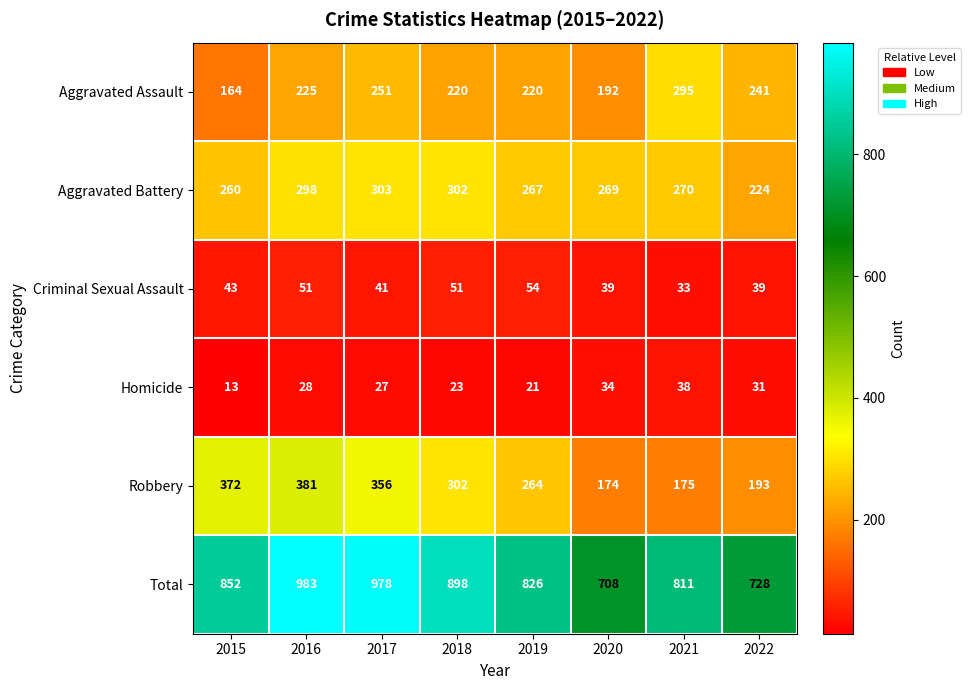

What is the sum of the Criminal Sexual Assault values at 2018 and 2022?

90